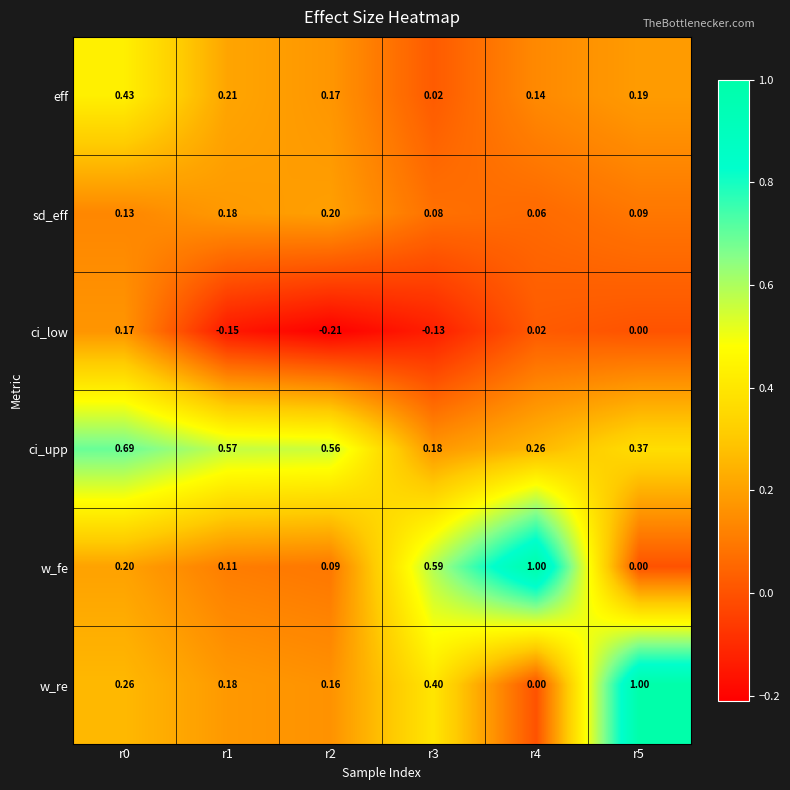

Rank the series at r0 from highest to lowest value.

ci_upp, eff, w_re, w_fe, ci_low, sd_eff